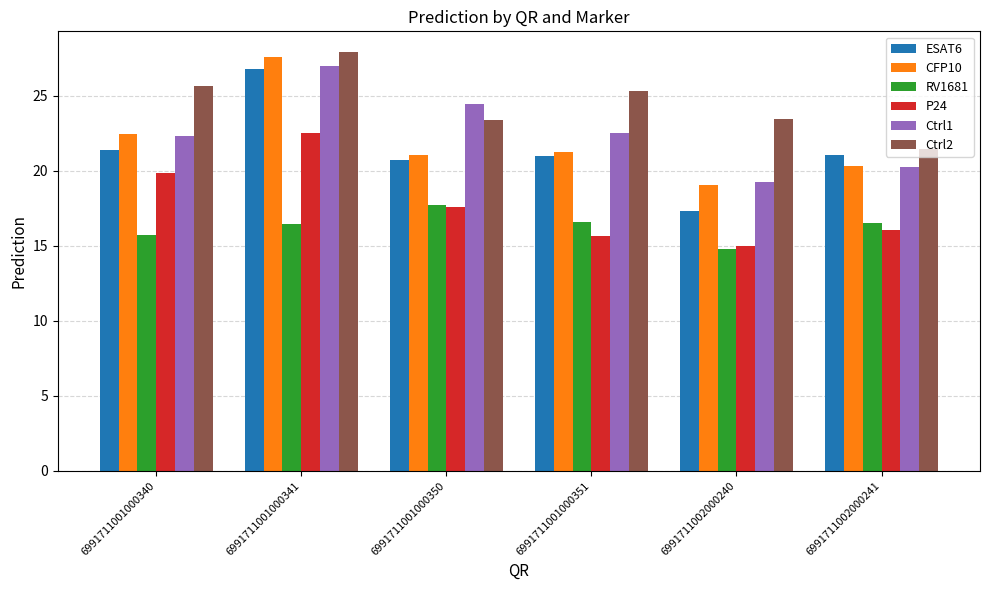

What is the maximum value shown in the chart?

27.9